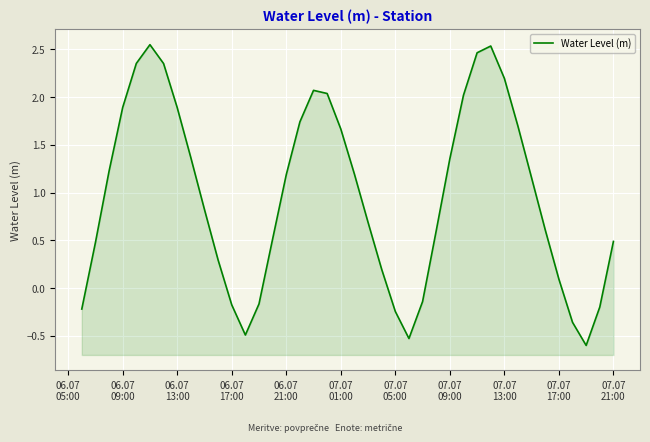

What is the average value?

1.0